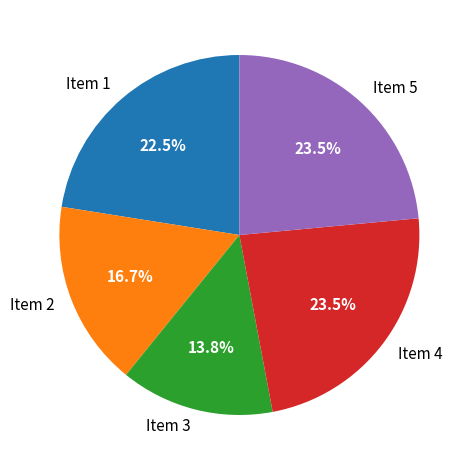

Is there any slice that represents more than half of the pie?

No